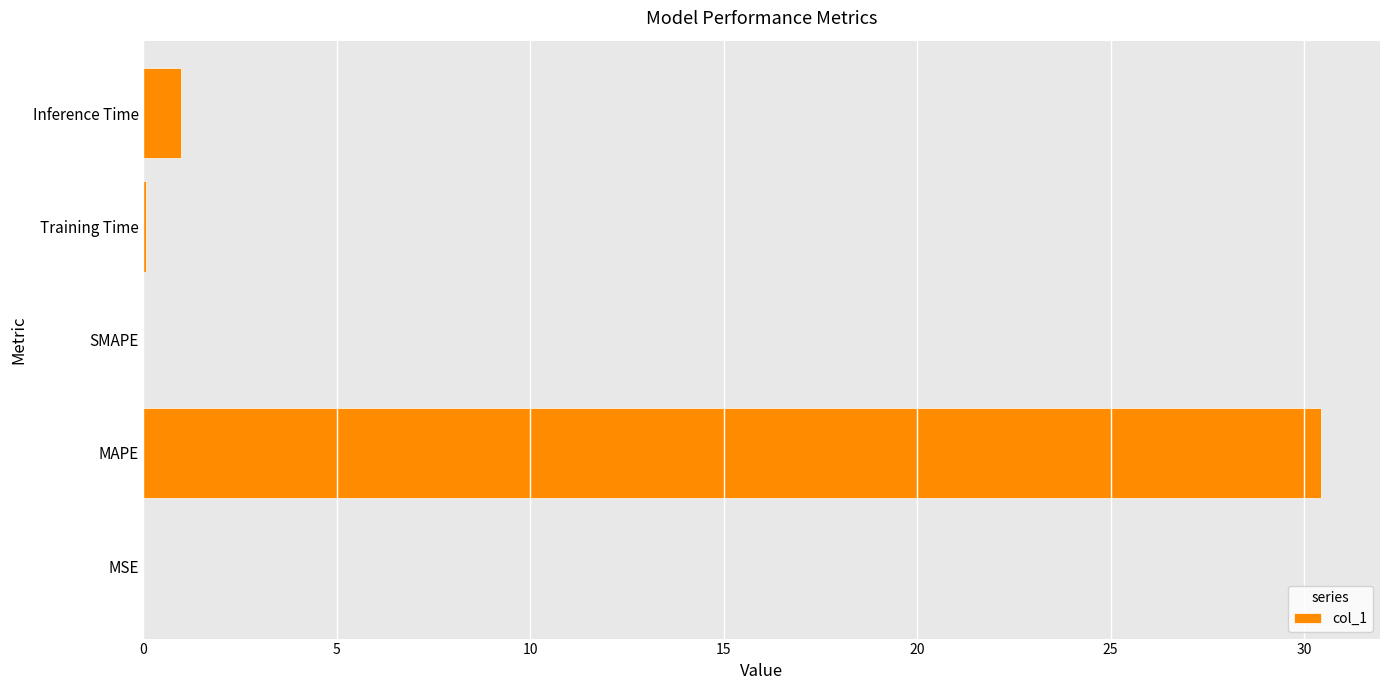

What is the average value?

6.3